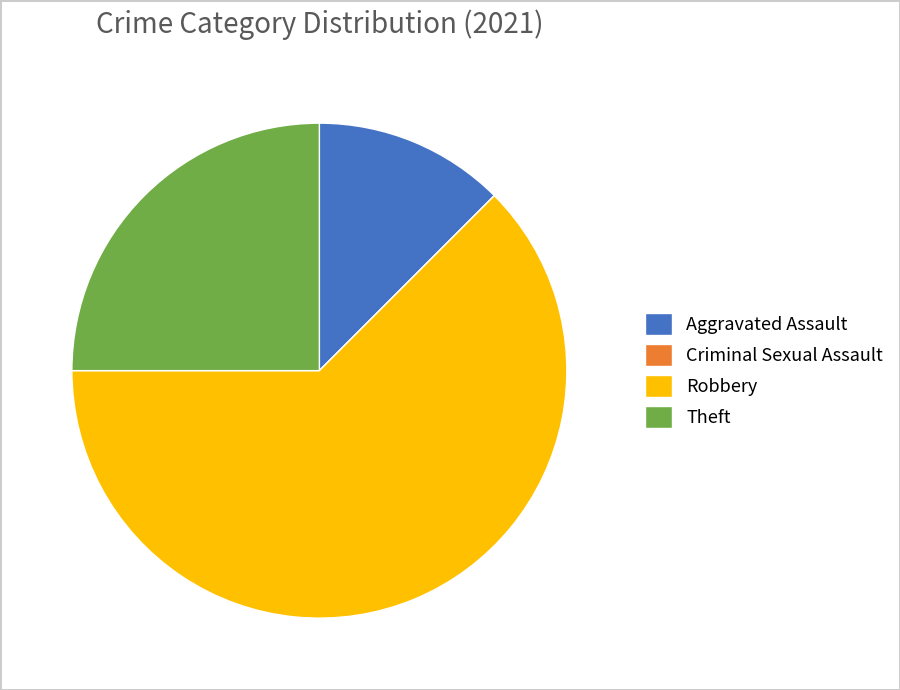

Approximately how many times larger is the value at Theft compared to Aggravated Assault?

2.0